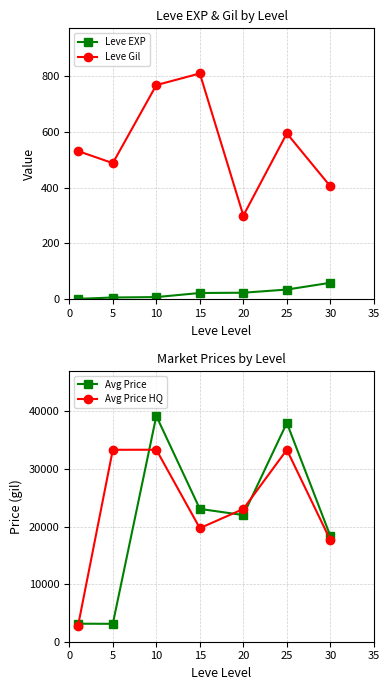

What is the spread (max minus min) of values at 30?

18287.5